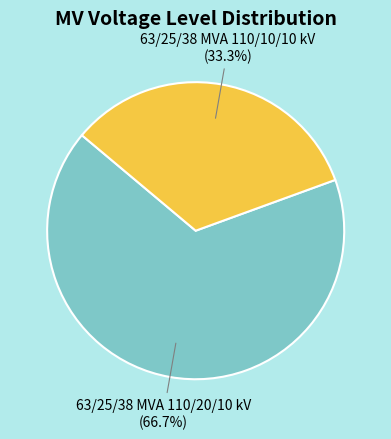

Rank the categories by value from highest to lowest.

63/25/38 MVA 110/20/10 kV, 63/25/38 MVA 110/10/10 kV